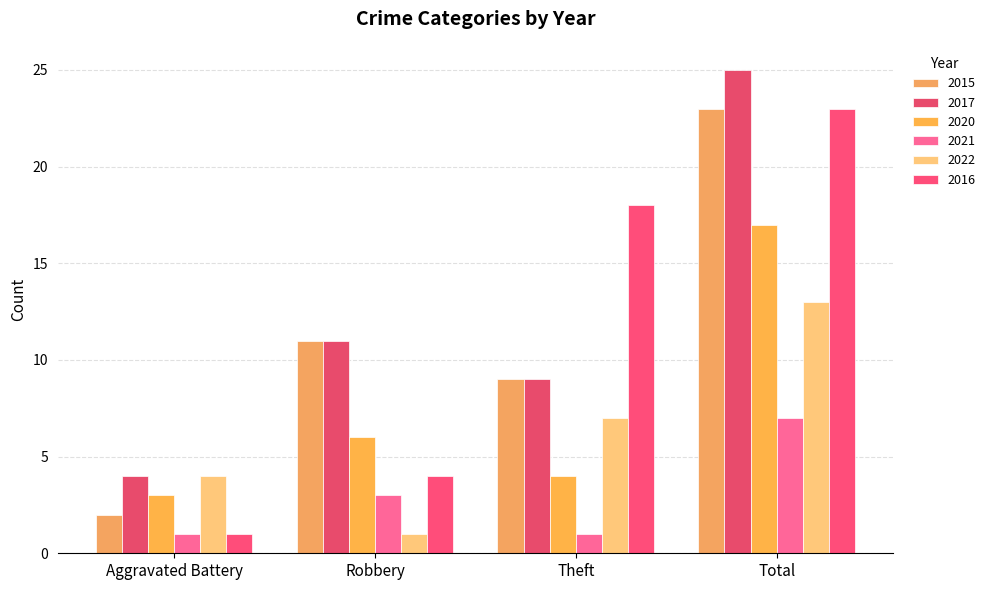

Reading right to left, extract all data points from this chart.

2015: Total=23	Theft=9	Robbery=11	Aggravated Battery=2
2017: Total=25	Theft=9	Robbery=11	Aggravated Battery=4
2020: Total=17	Theft=4	Robbery=6	Aggravated Battery=3
2021: Total=7	Theft=1	Robbery=3	Aggravated Battery=1
2022: Total=13	Theft=7	Robbery=1	Aggravated Battery=4
2016: Total=23	Theft=18	Robbery=4	Aggravated Battery=1